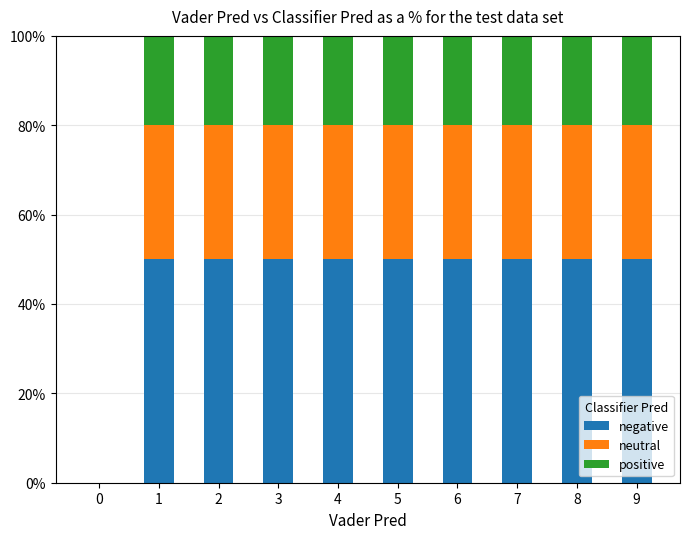

What is the total value across all series at 8?

100